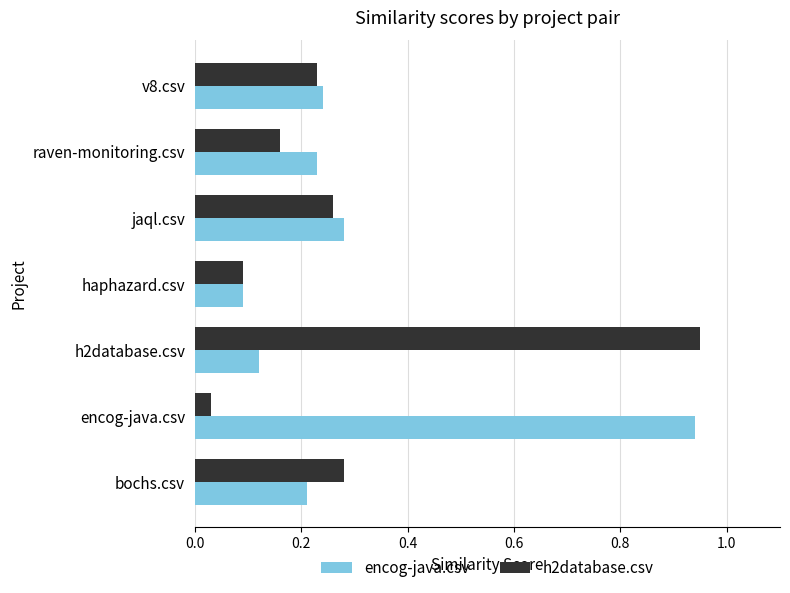

What is the sum of all encog-java.csv values?

2.1